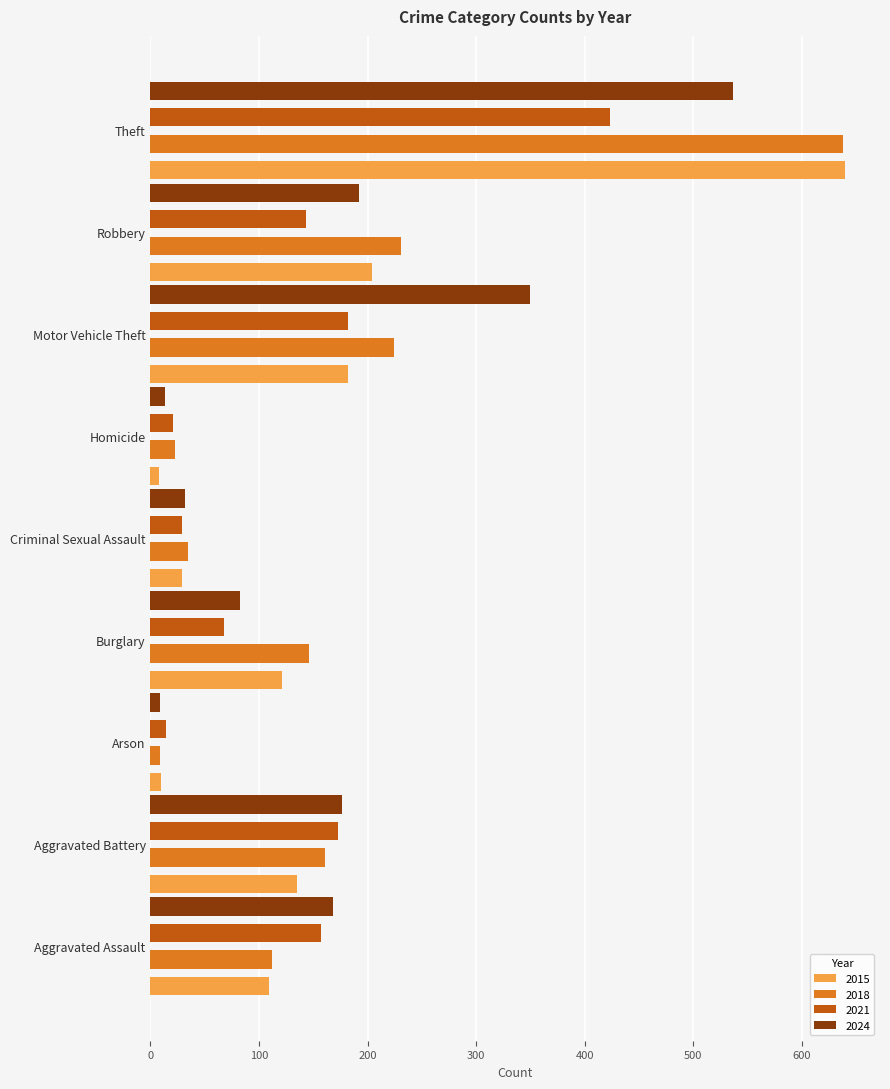

Which category has the highest value across all series?

Theft